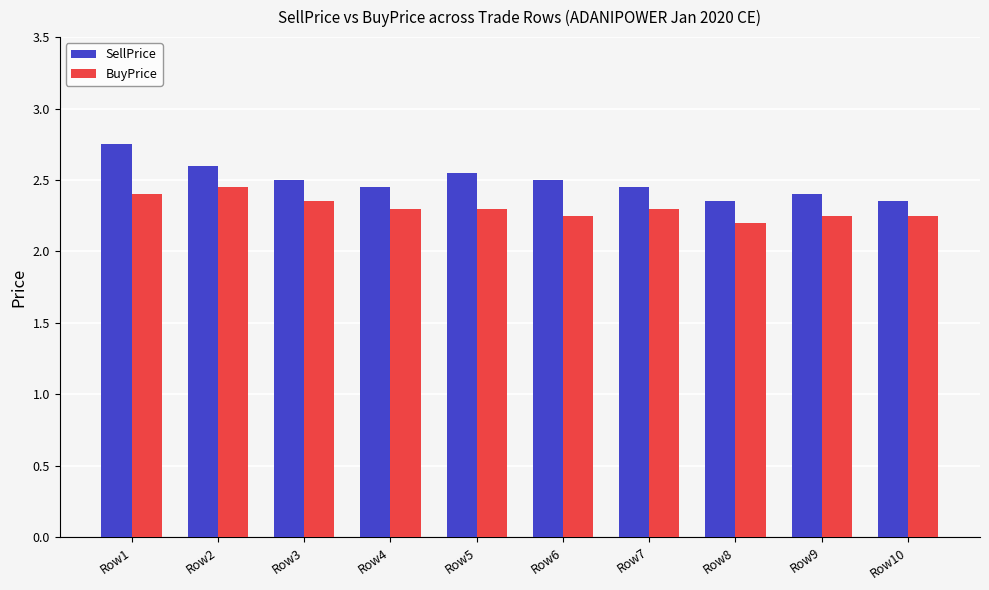

At which label does SellPrice reach its peak?

Row1